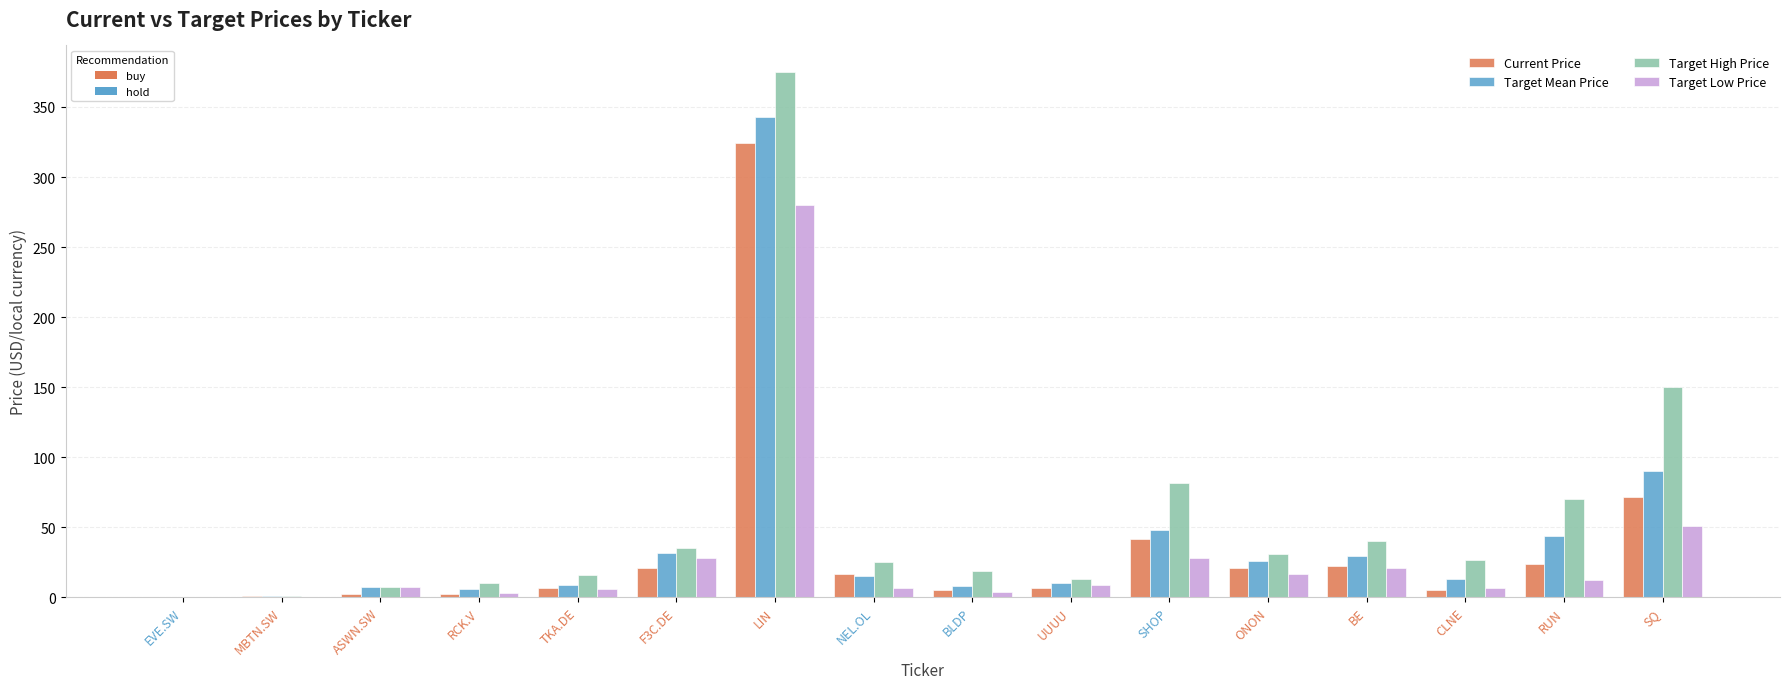

Does the chart contain stacked bars?

No